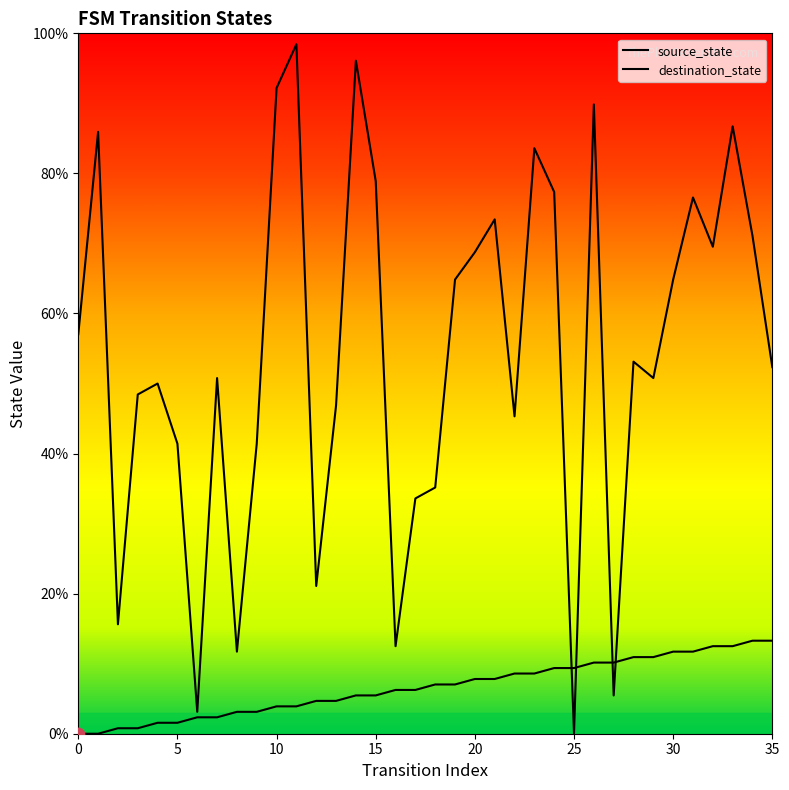

What are all the series names shown in the legend?

source_state, destination_state